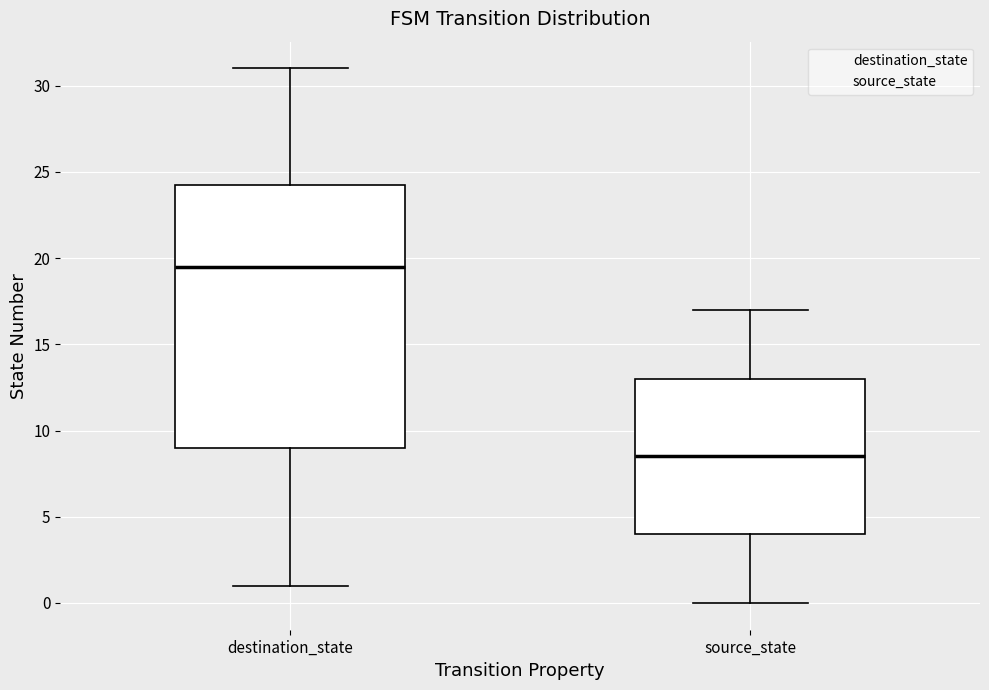

Where does the lower whisker of the box for source_state end on the y-axis? The values are not printed on the chart, so give them approximately, as read against the axis.

0.0